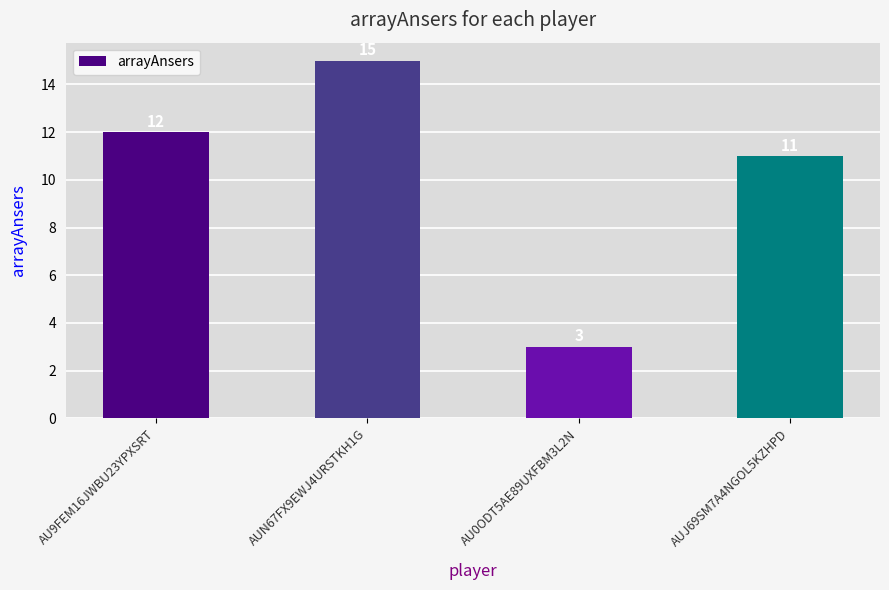

Reading left to right, extract all data points from this chart.

AU9FEM16JWBU23YPXSRT=12	AUN67FX9EWJ4URSTKH1G=15	AU0ODT5AE89UXFBM3L2N=3	AUJ69SM7A4NGOL5KZHPD=11